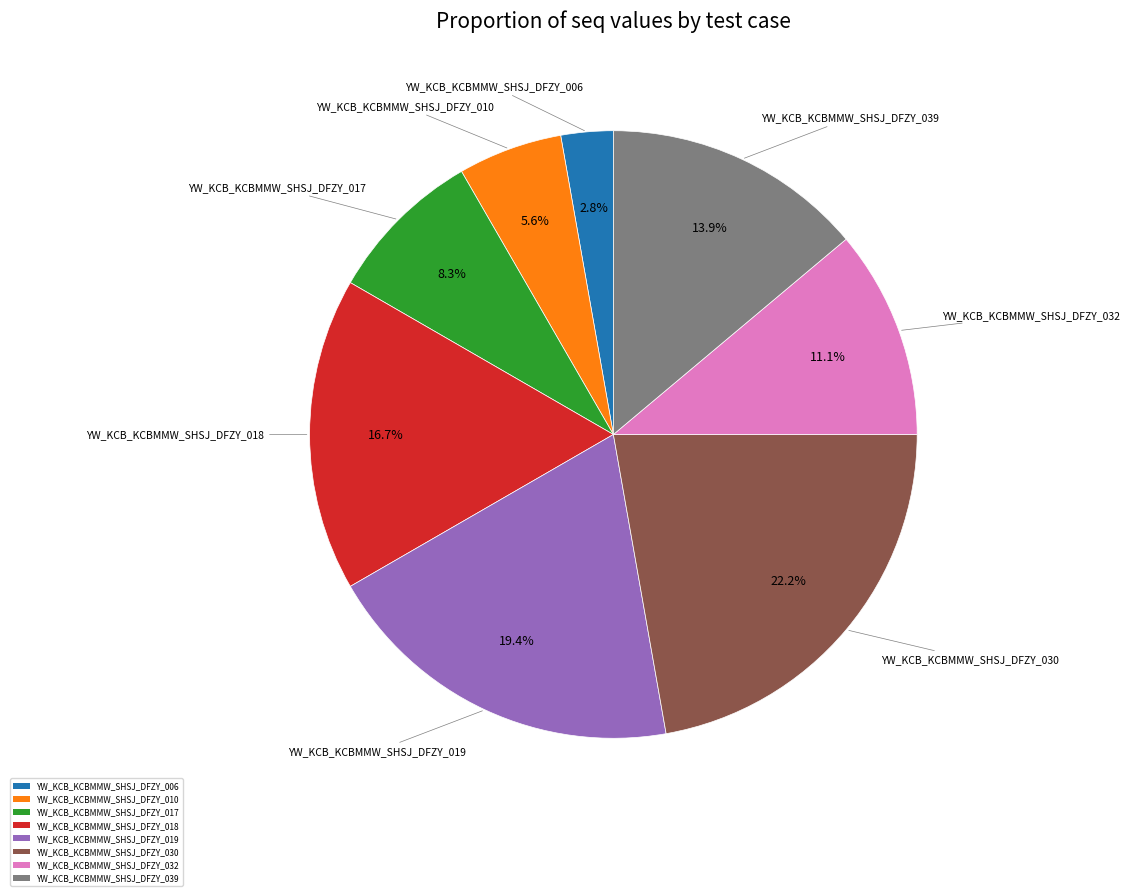

Combined, do YW_KCB_KCBMMW_SHSJ_DFZY_030 and YW_KCB_KCBMMW_SHSJ_DFZY_032 account for over 50%?

No